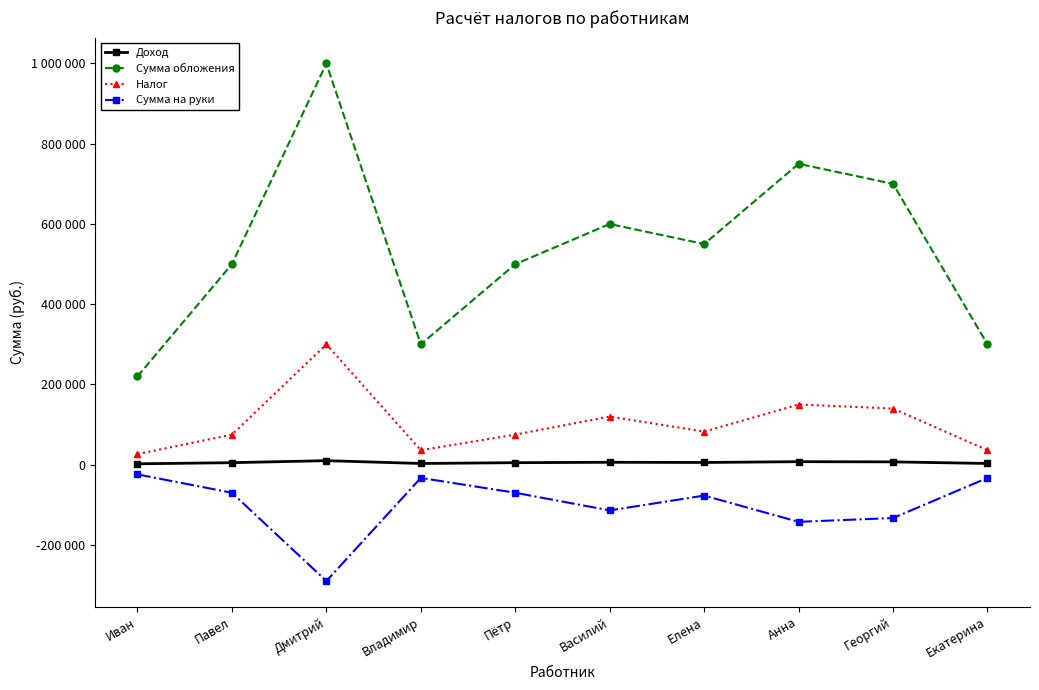

What is the label of the 4th point from the left?

Владимир